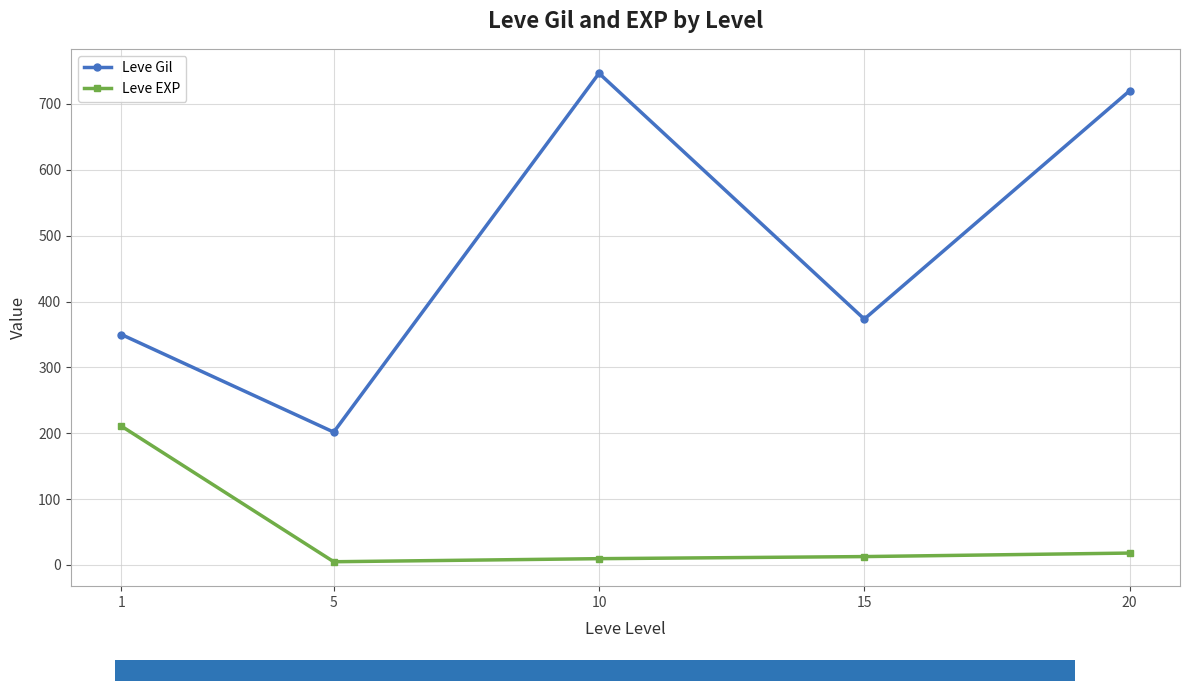

Between 5 and 20, which series saw the biggest shift?

Leve Gil